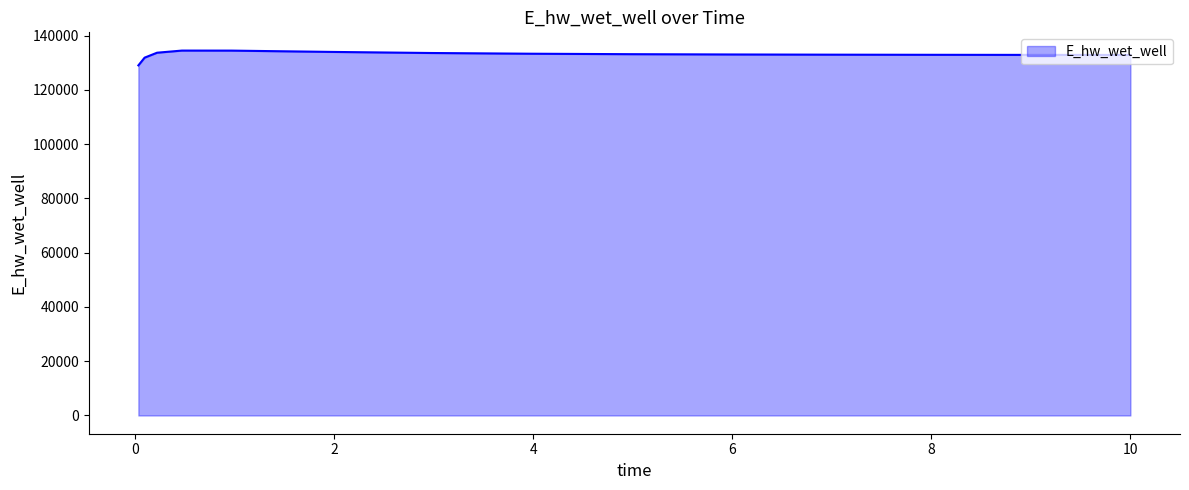

What is the maximum value shown in the chart?

134462.2